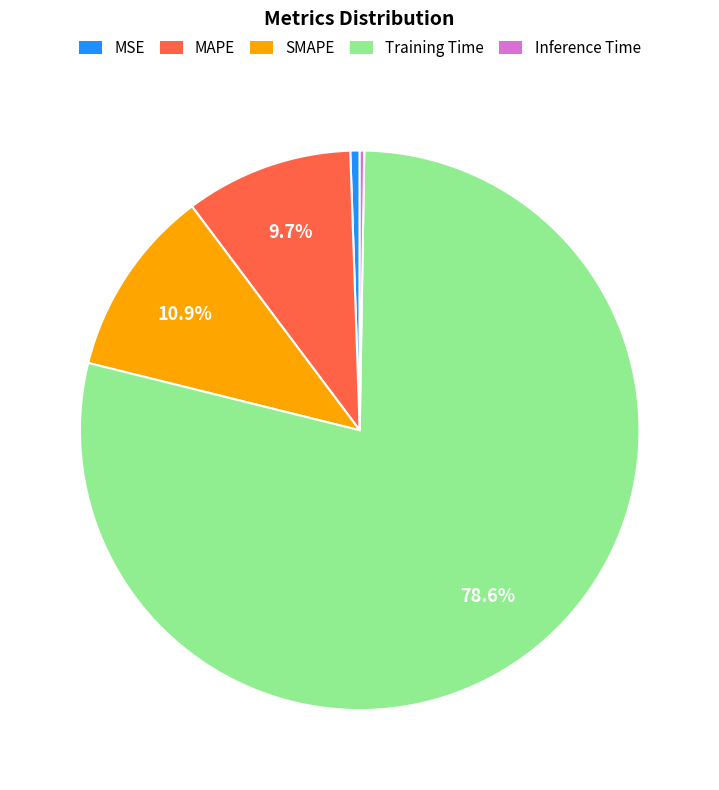

Is Training Time the majority of the pie?

Yes